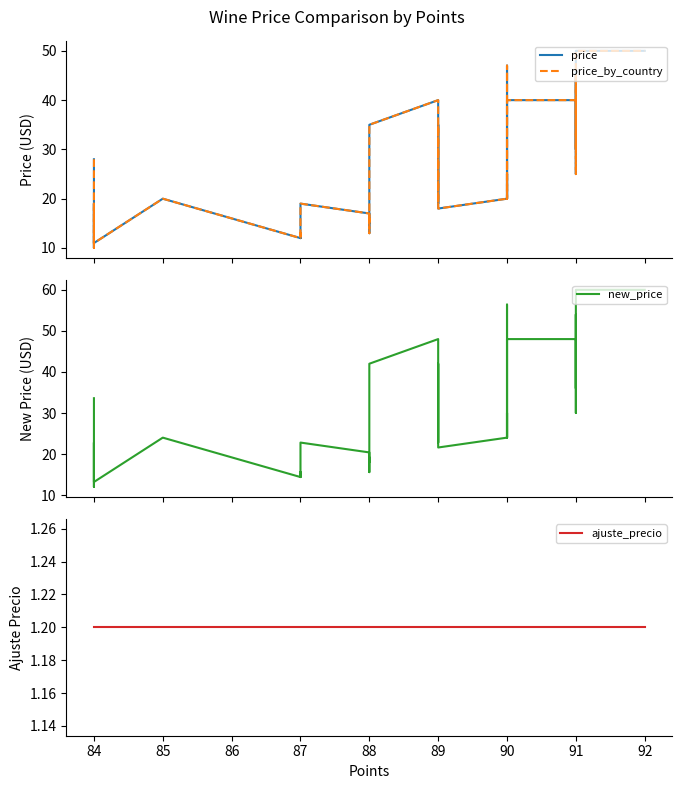

How many data points in new_price are less than 24?

14